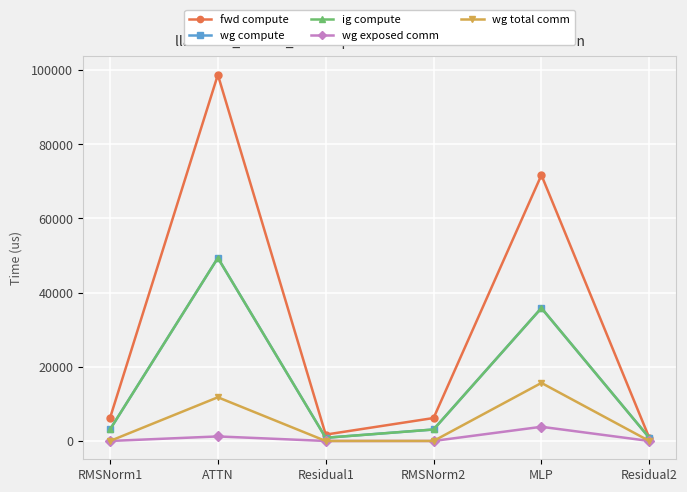

Does the chart have visible grid lines?

Yes